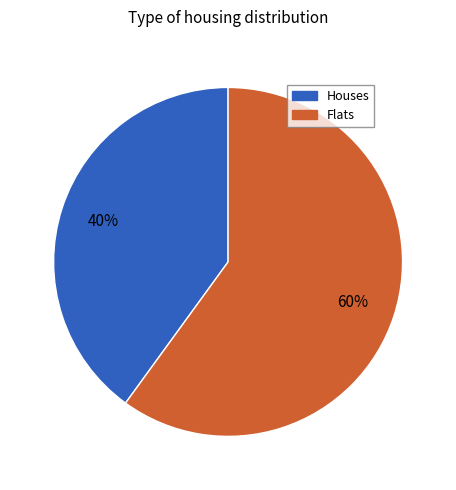

Is there any slice that represents more than half of the pie?

Yes